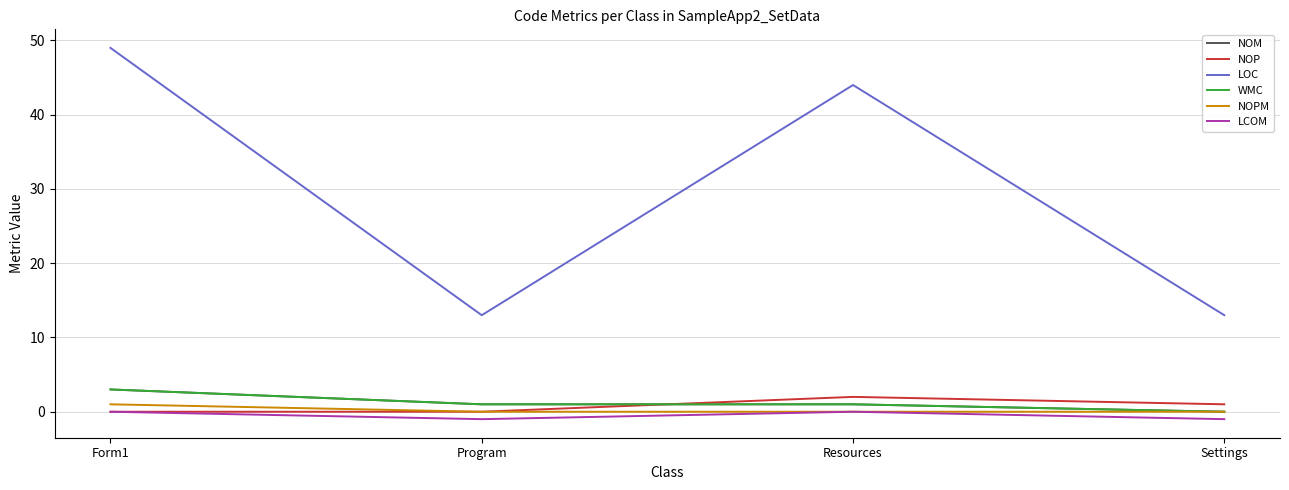

True or false: LOC and WMC cross at least once.

False